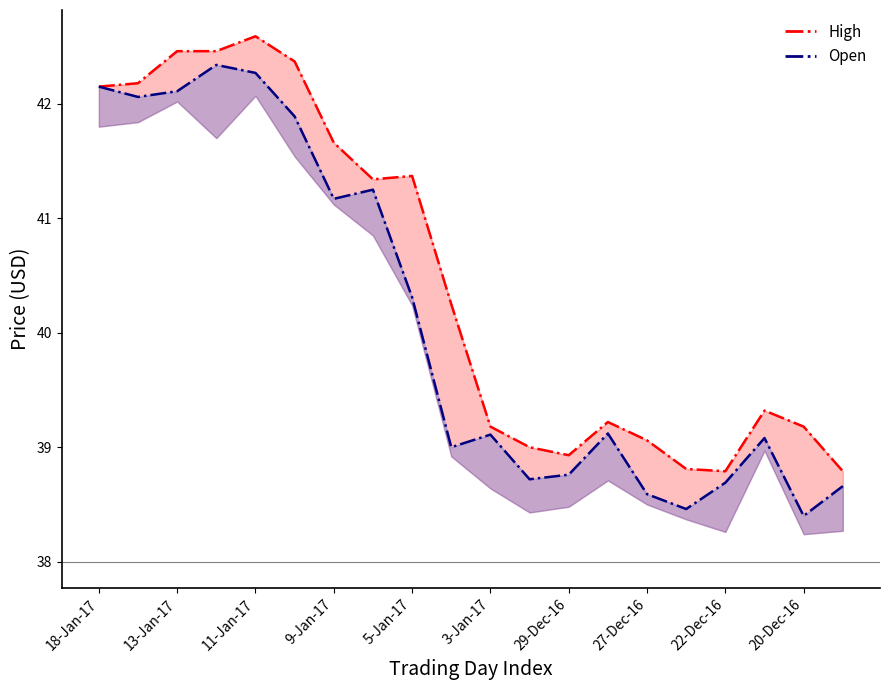

What is the label of the 20th point from the right?

18-Jan-17